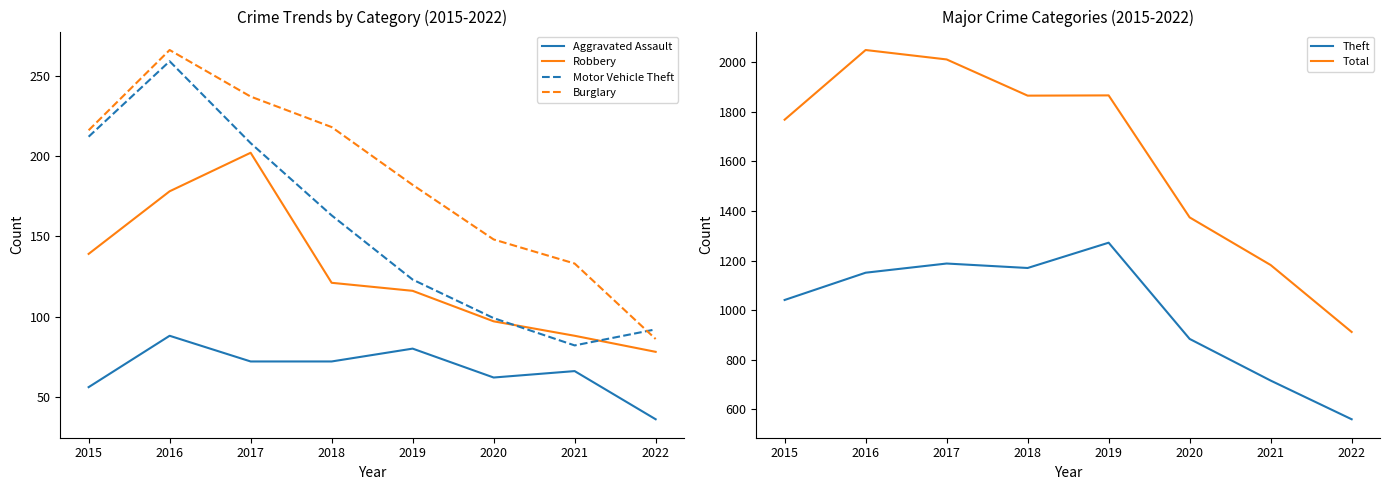

How many data points in Total are less than 1865?

4